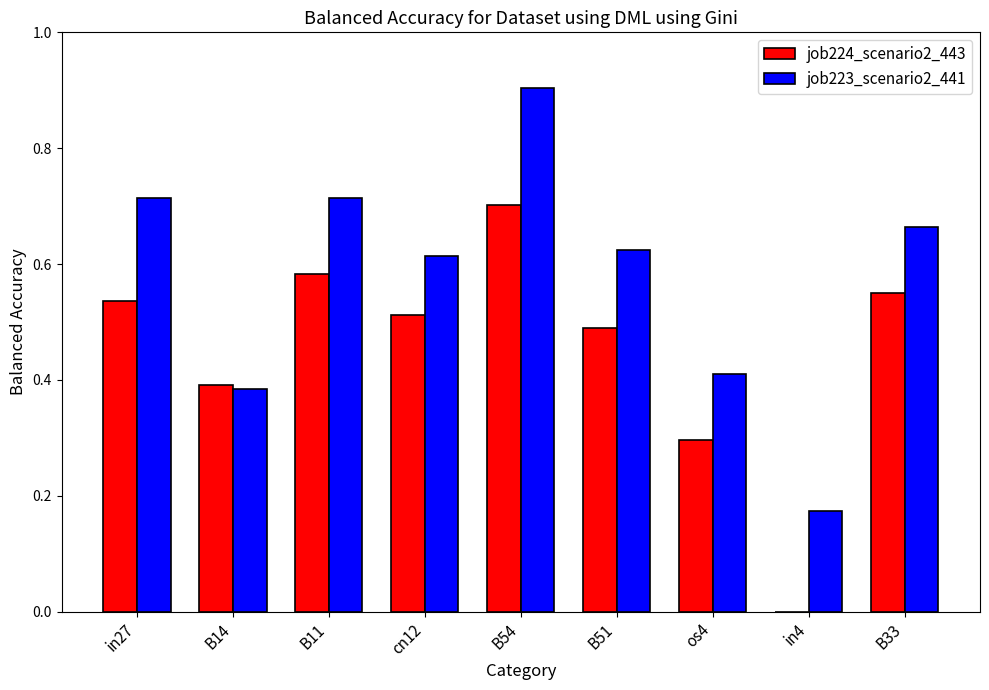

True or false: job224_scenario2_443 has a value of 0.6 at B14.

False